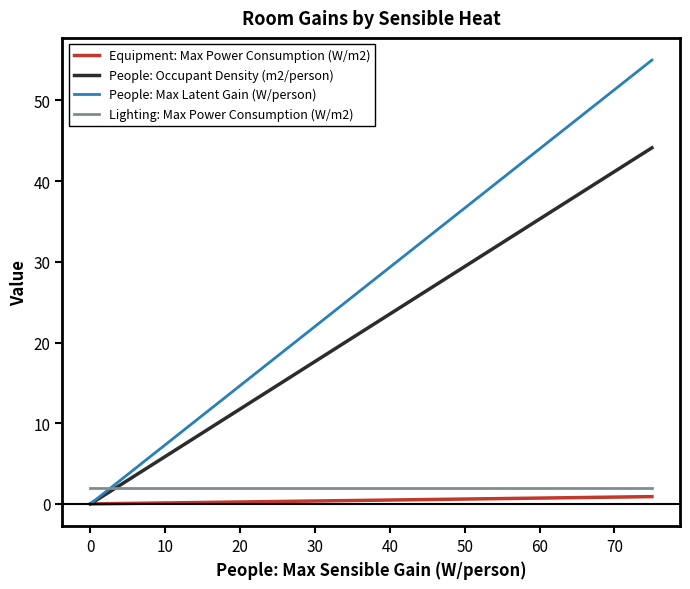

Which series has the largest total across all categories?

People: Max Latent Gain (W/person)